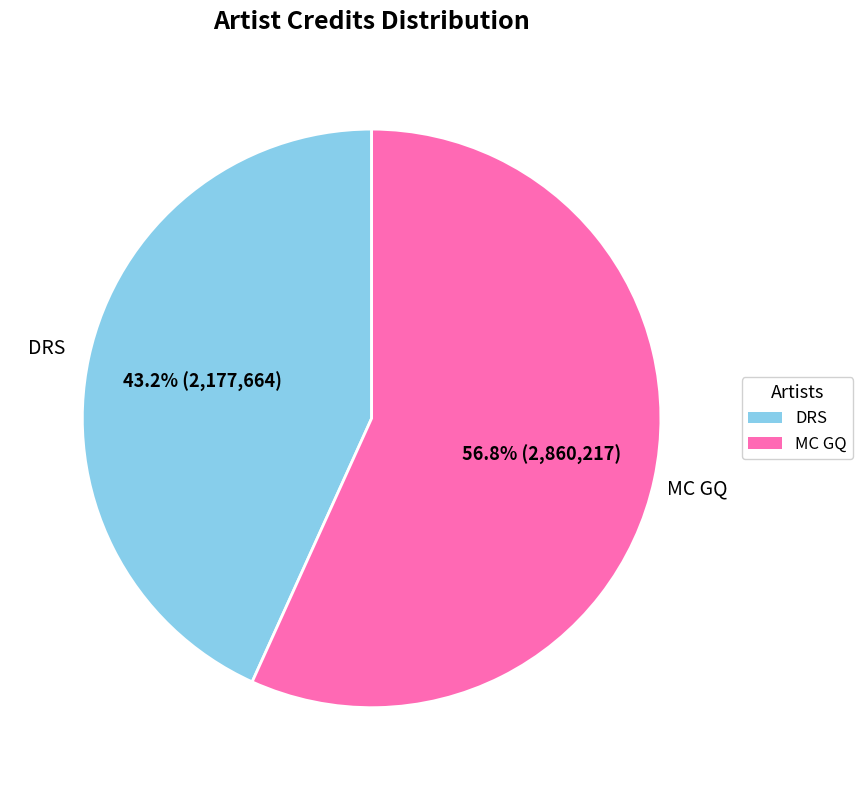

What is the ratio of the value at MC GQ to the value at DRS?

1.3